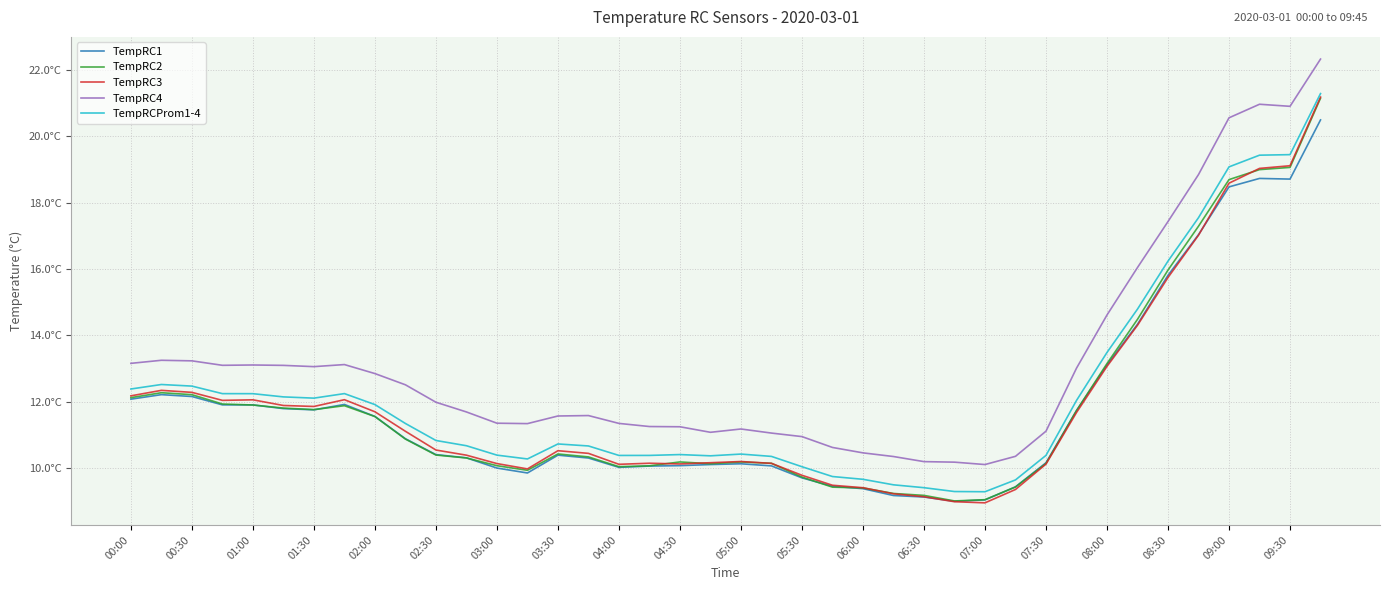

Which series has the widest spread of values?

TempRC3